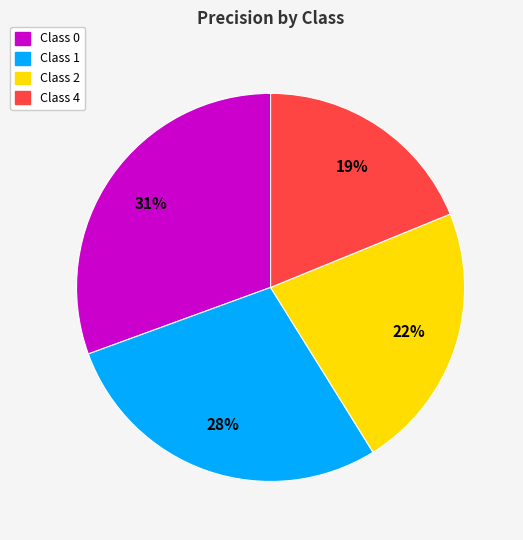

Do Class 1 and Class 4 together represent more than half of the pie?

No